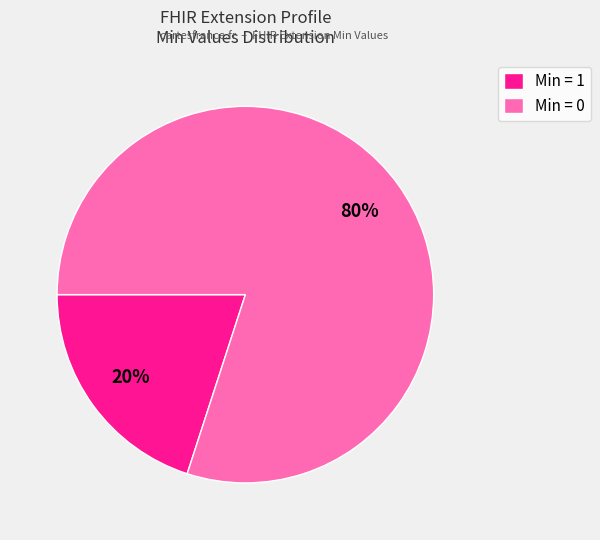

Rank the categories by value from highest to lowest.

Min = 0, Min = 1